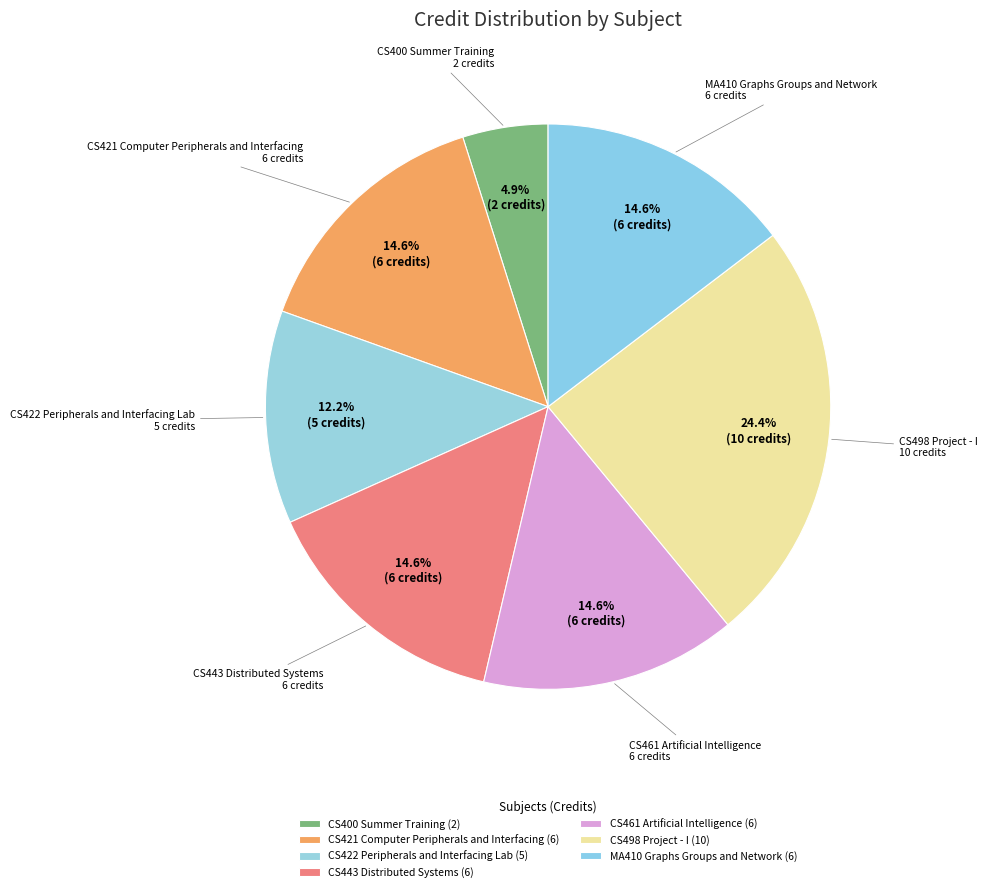

Approximately how many times larger is the value at CS461 Artificial Intelligence compared to CS421 Computer Peripherals and Interfacing?

1.0